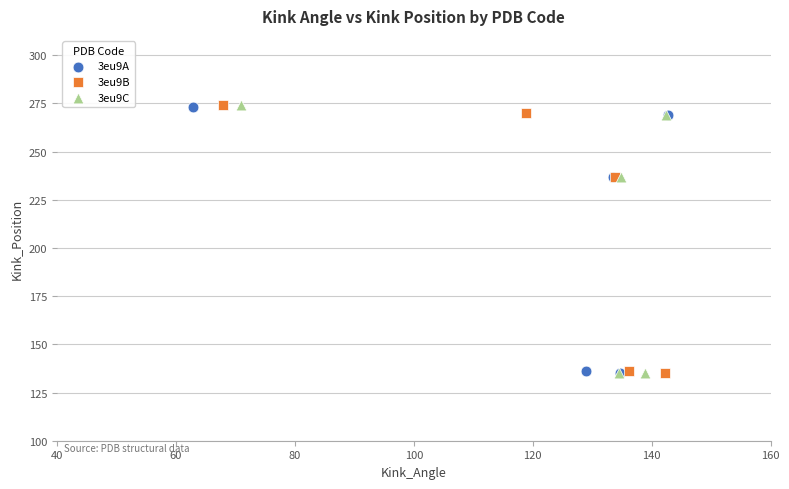

What are all the series names shown in the legend?

3eu9A, 3eu9B, 3eu9C